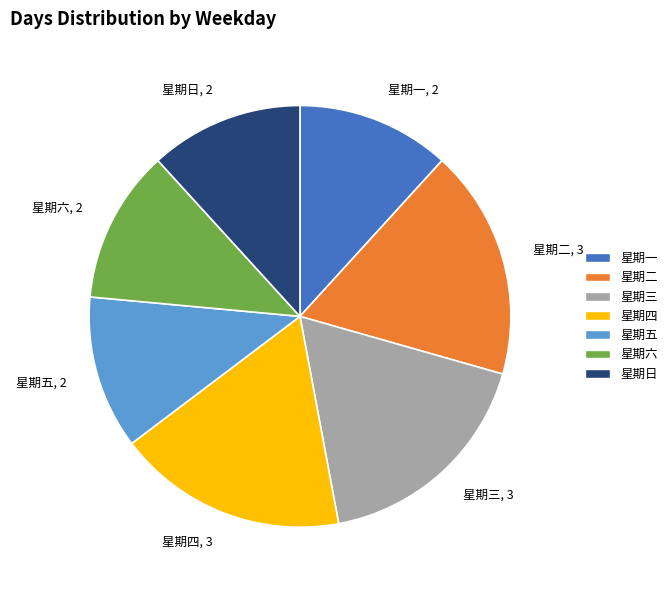

Is there a majority slice in this chart?

No